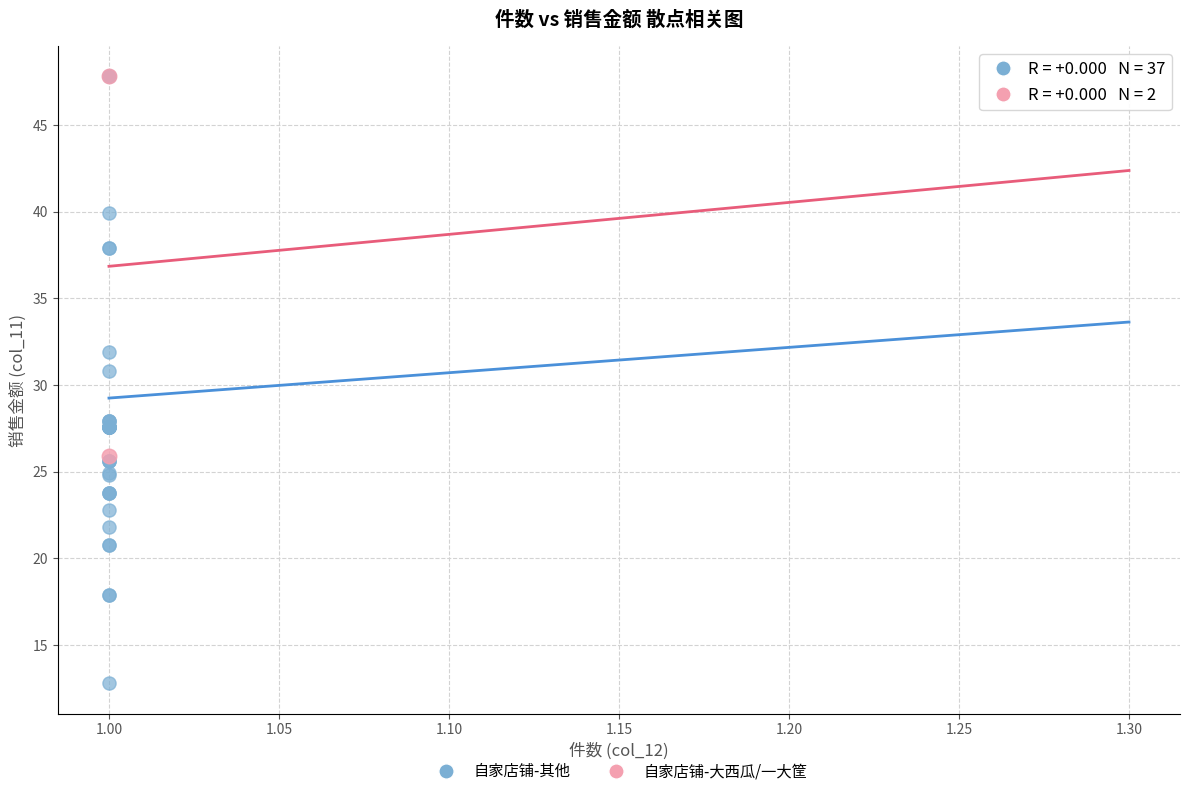

Which series reaches the minimum Y coordinate?

自家店铺-其他